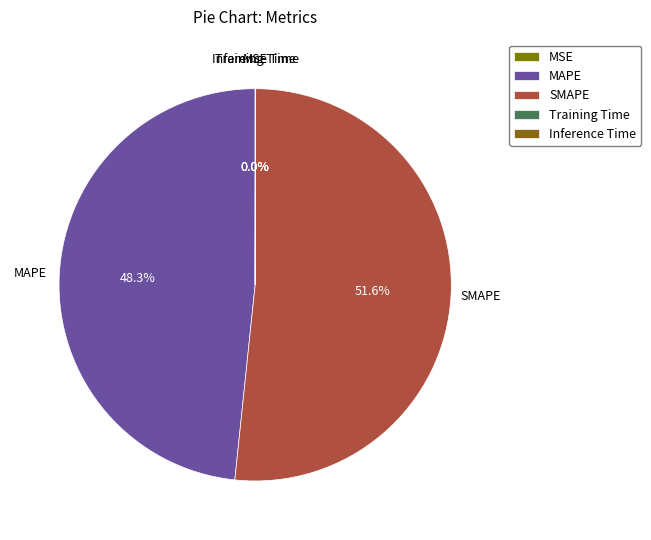

Which slice represents more than half of the pie?

SMAPE